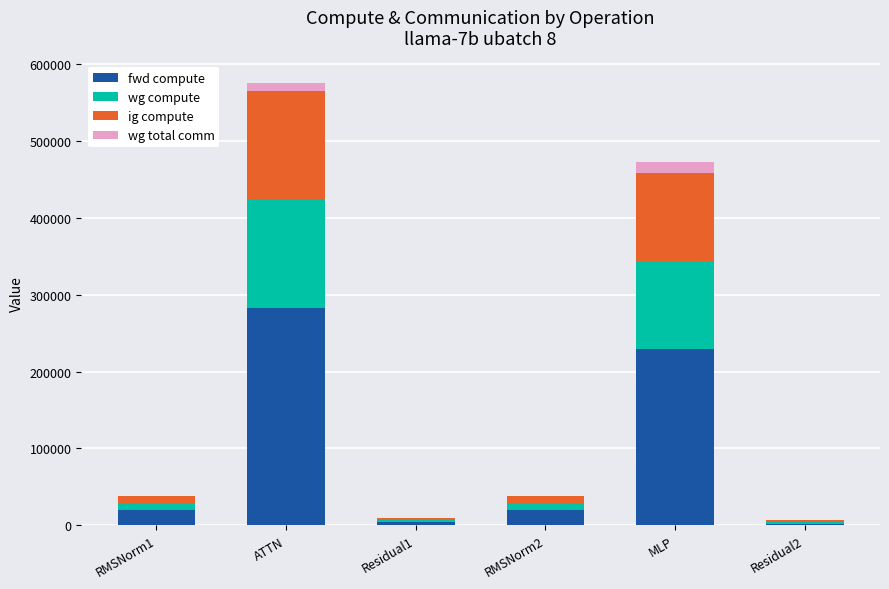

True or false: fwd compute has a value of 91713.6 at MLP.

False